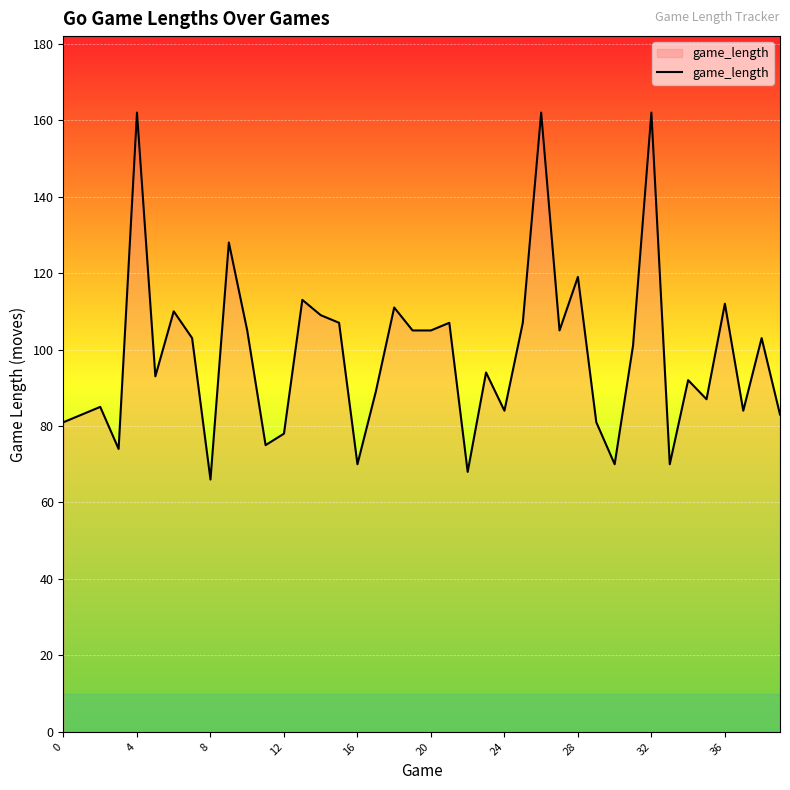

What is the maximum value shown in the chart?

162